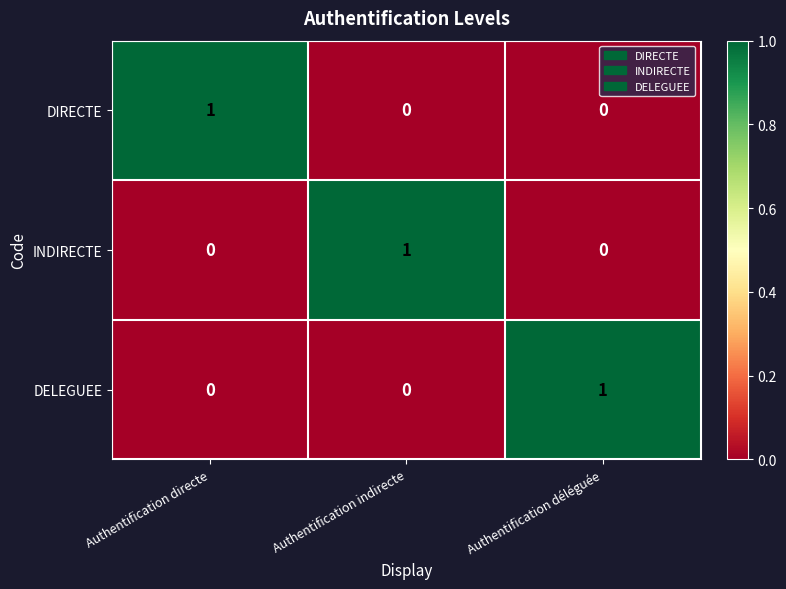

Reading left to right, extract all data points from this chart.

DIRECTE: Authentification directe=1	Authentification indirecte=0	Authentification déléguée=0
INDIRECTE: Authentification directe=0	Authentification indirecte=1	Authentification déléguée=0
DELEGUEE: Authentification directe=0	Authentification indirecte=0	Authentification déléguée=1